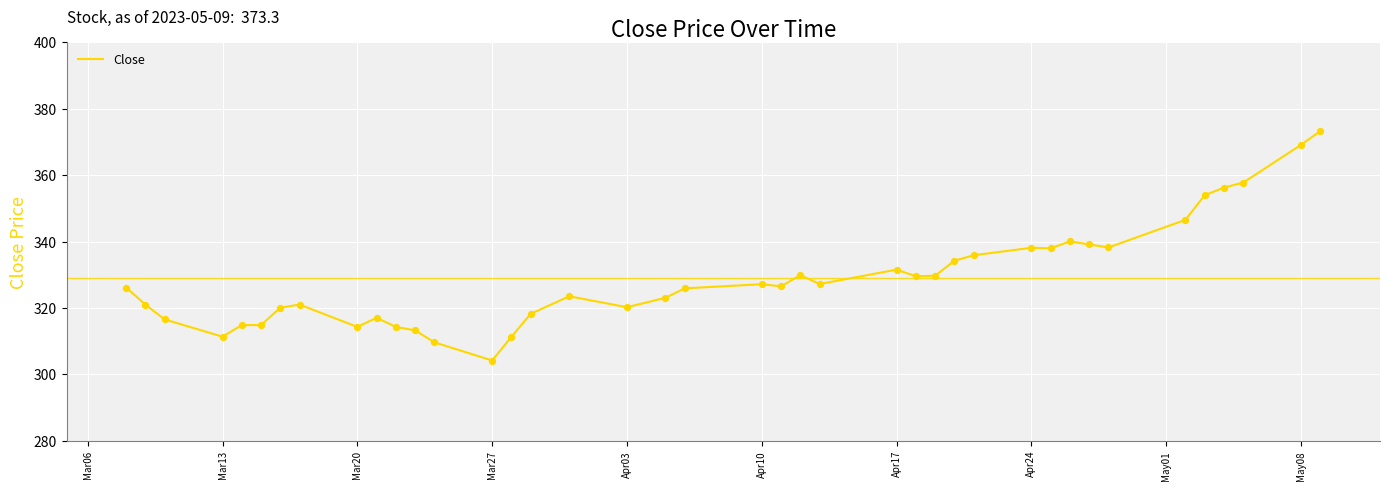

What is the greatest value displayed?

373.3